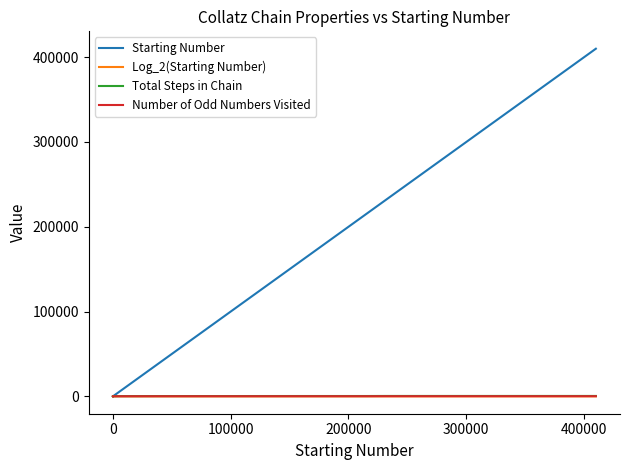

How many series are shown in this chart?

4